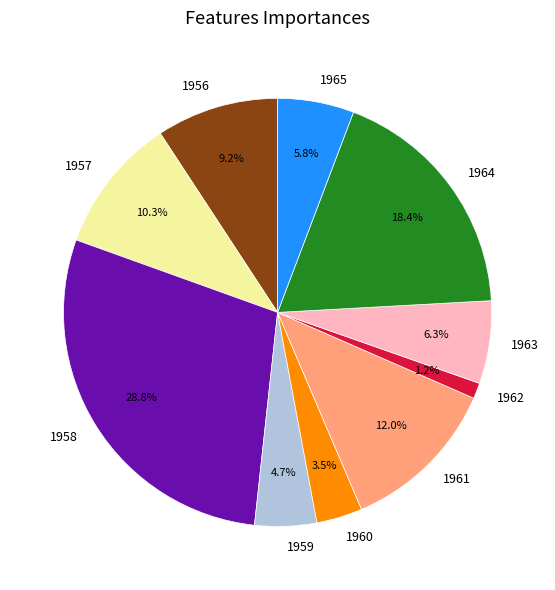

What portion of the pie excludes 1956?

90.8%